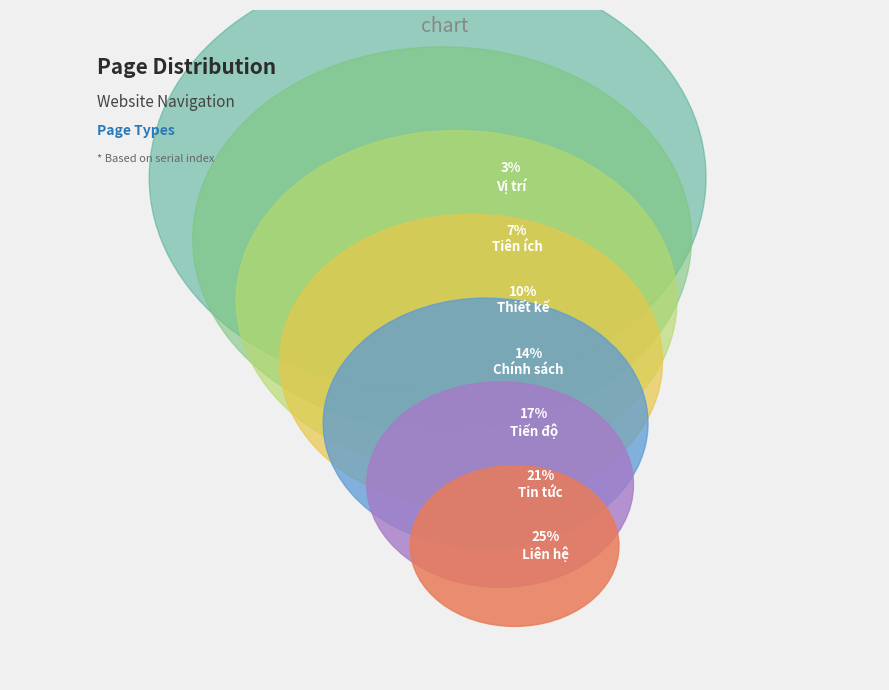

Is the sum of Liên hệ and Tiên ích greater than half?

No